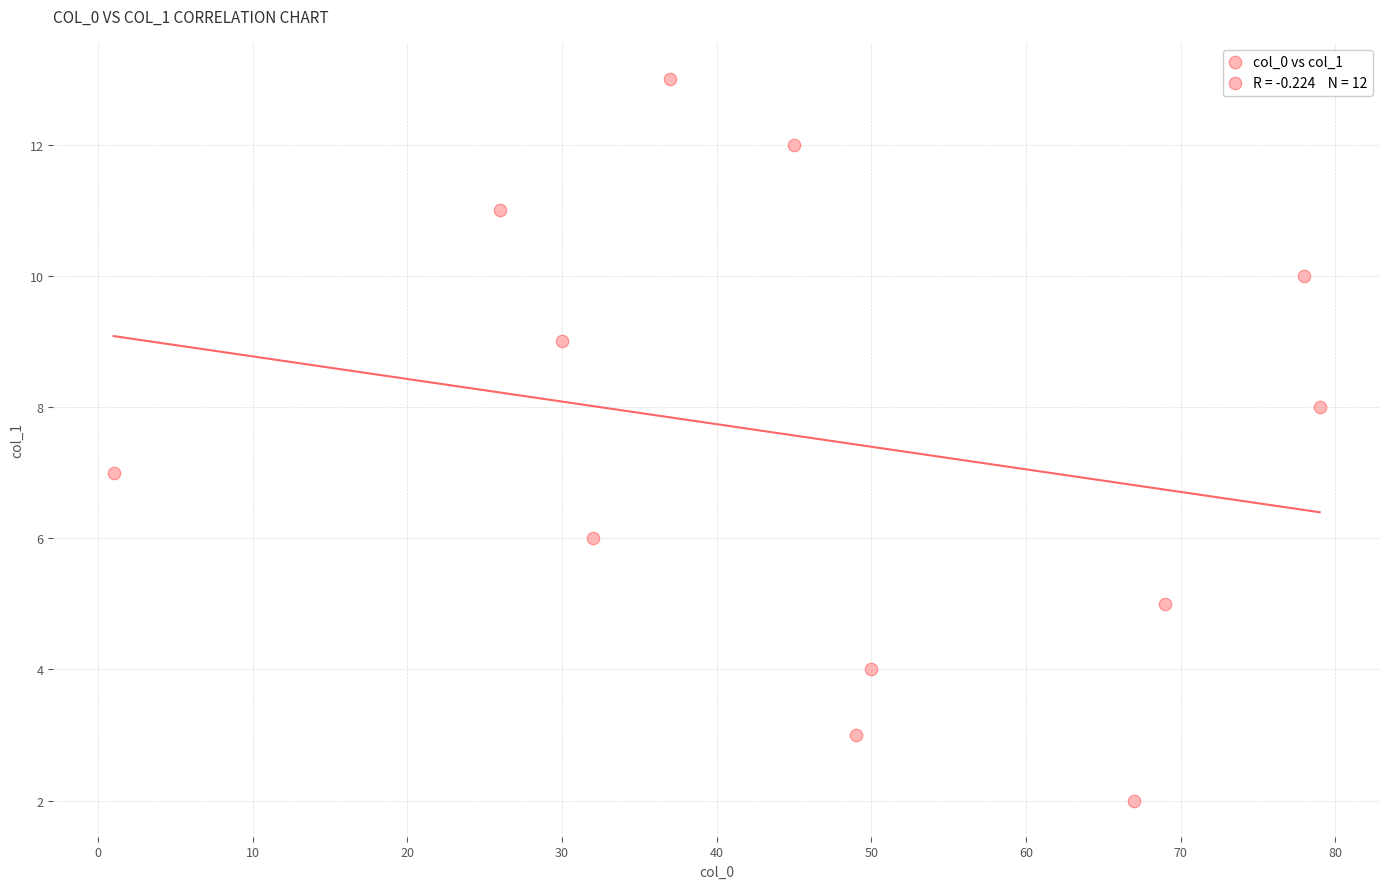

What is the average X value?

46.9